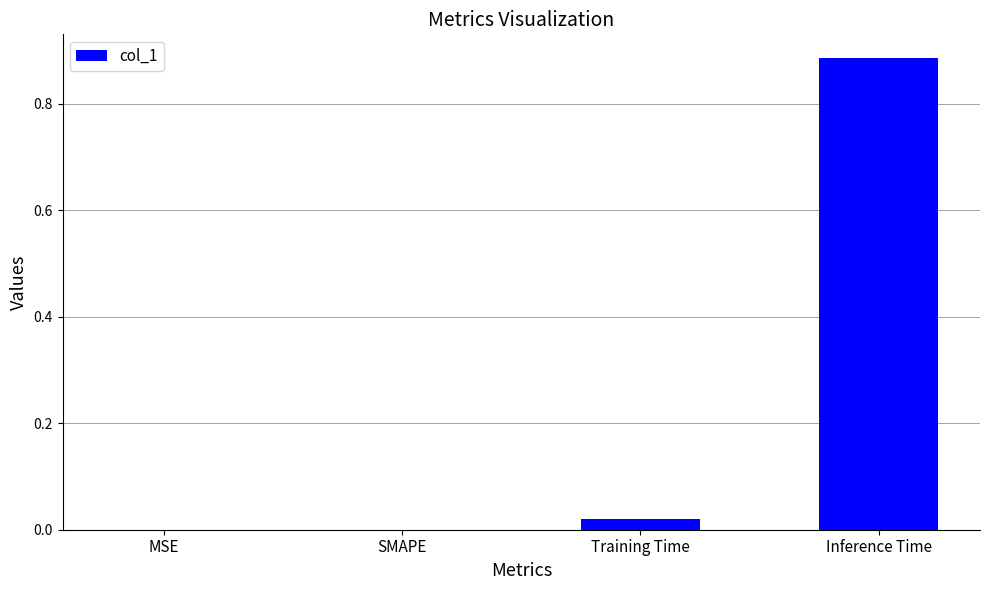

At which category does the chart reach its peak across all series?

Inference Time